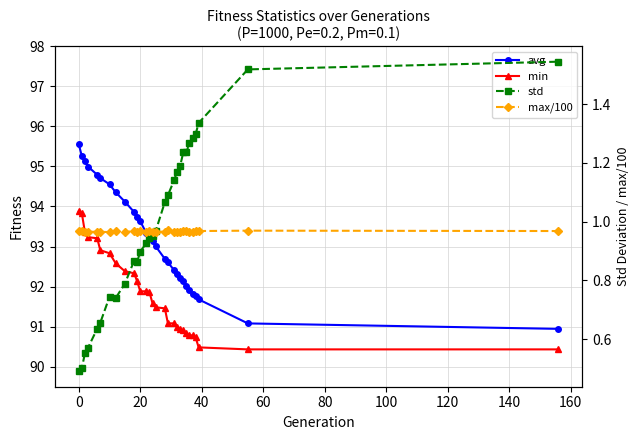

What is the lowest value of the max/100 series?

1.0